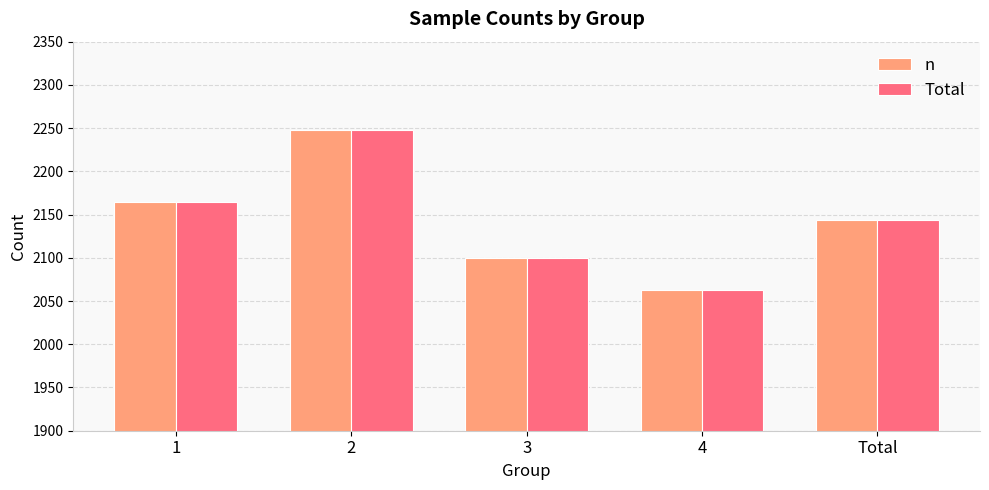

Reading left to right, extract all data points from this chart.

n: 2164.0	2248.0	2100.0	2063.0	2143.8
Total: 2164.0	2248.0	2100.0	2063.0	2143.8